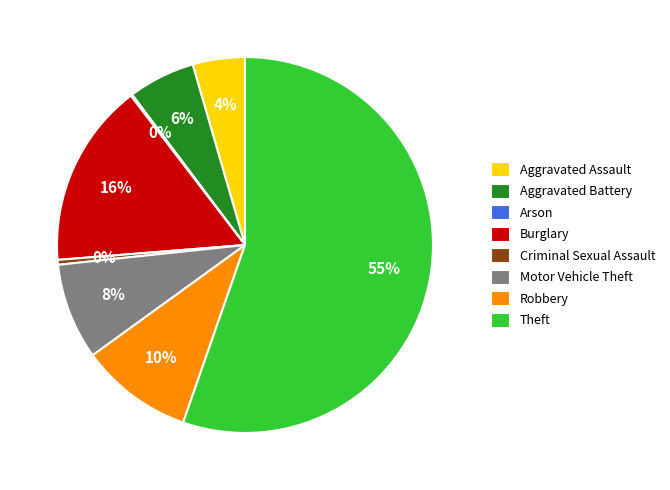

What percentage is the Aggravated Battery slice, to the nearest percent?

6%